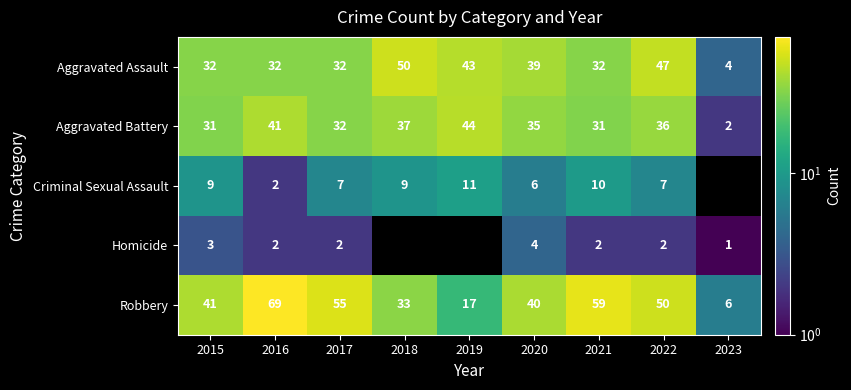

Which has a higher value, 2019 or 2016?

2019